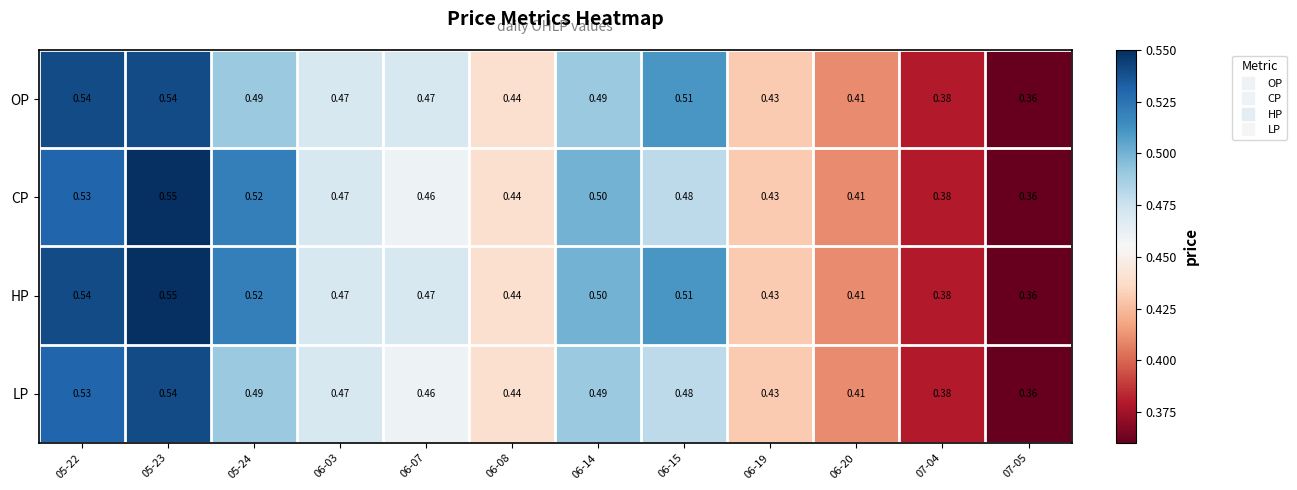

Which series has the largest total across all categories?

HP